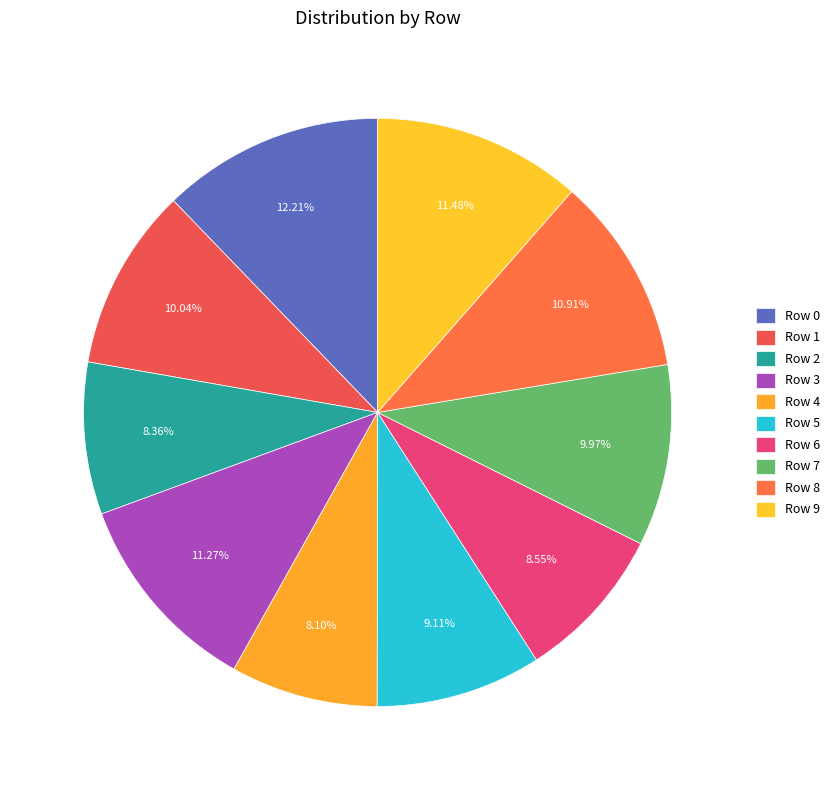

Does any single category account for the majority?

No